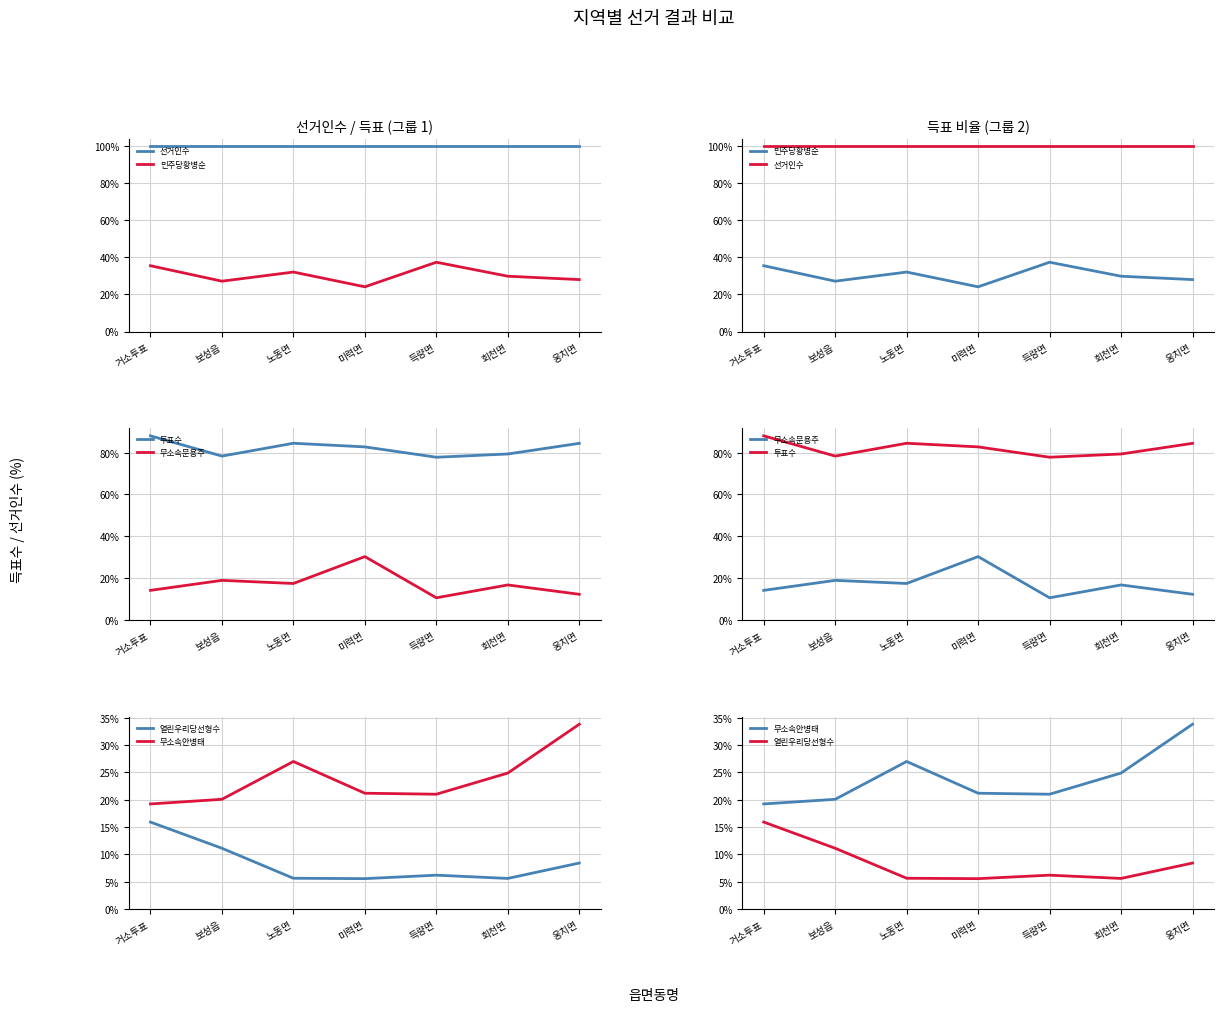

Is the value of 투표수 at 회천면 greater than the value of 무소속문용주 at 보성읍?

Yes